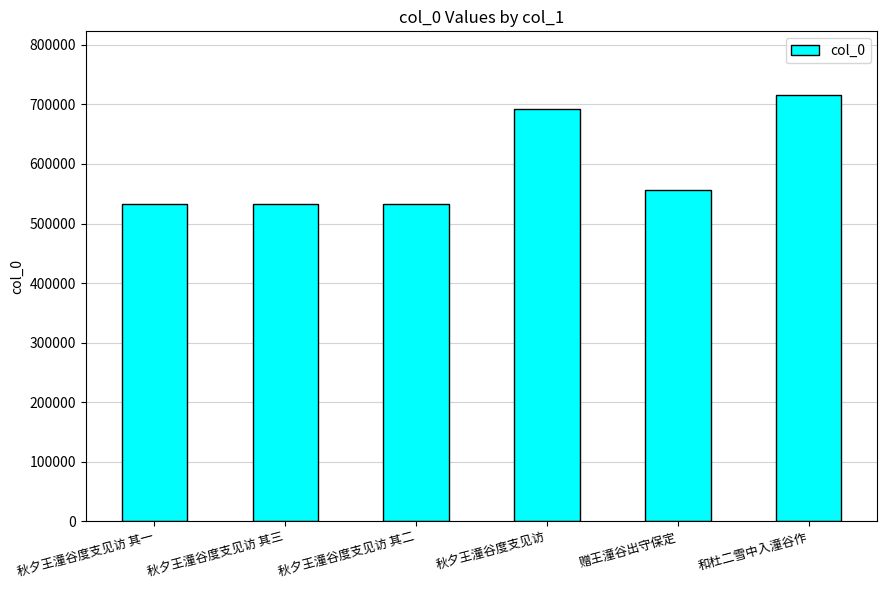

Approximately how many times larger is the value at 秋夕王潼谷度支见访 compared to 和杜二雪中入潼谷作?

1.0